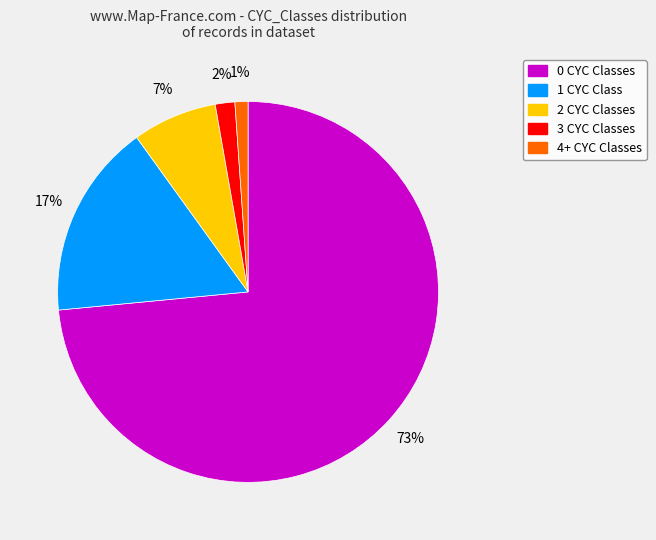

Is it true that 0 CYC Classes is 83% of the pie?

False